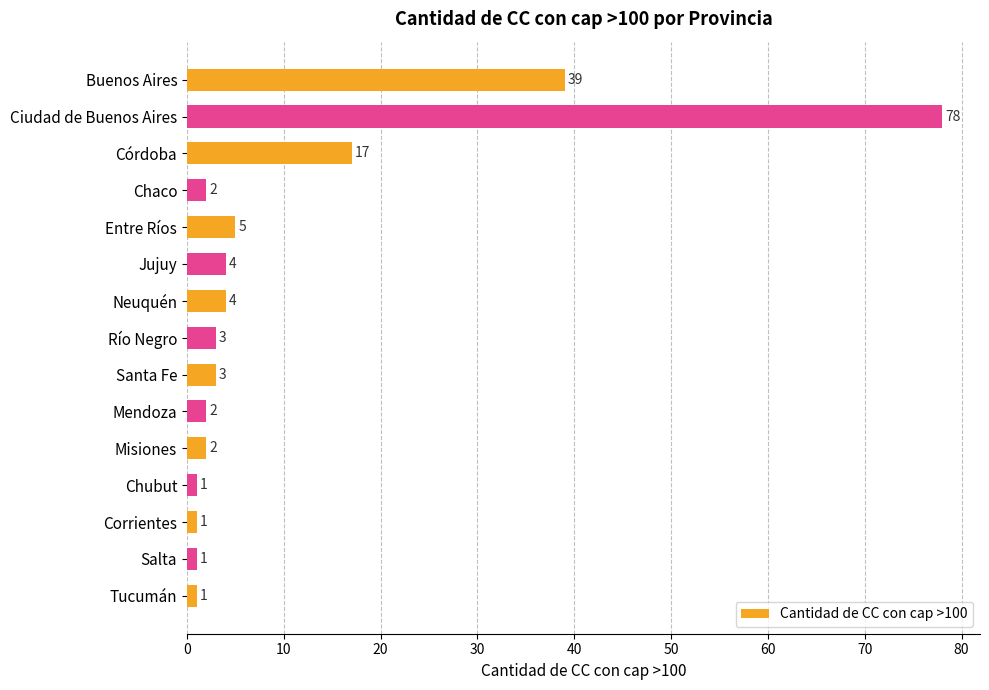

Count the number of data series in this chart.

1